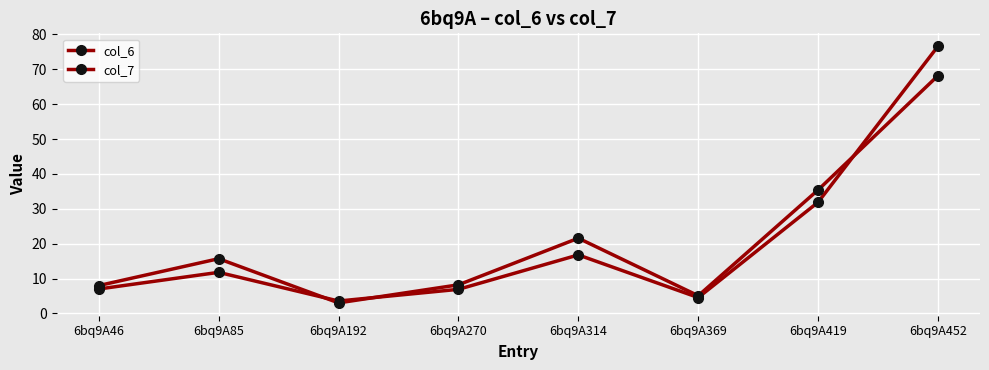

Count the number of categories in the chart.

8